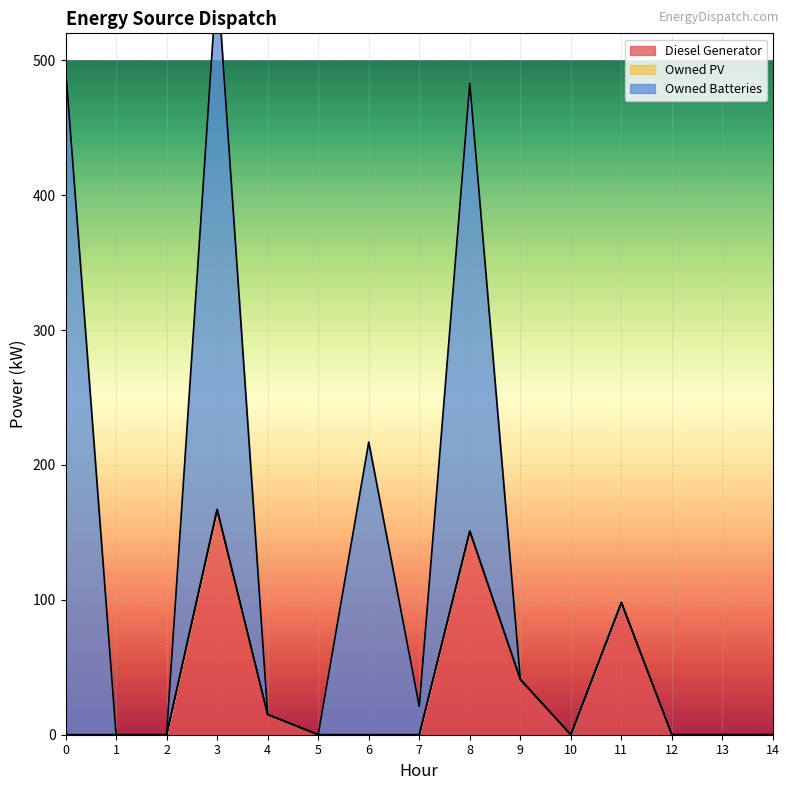

True or false: Diesel Generator has a value of 0 at 13.

True